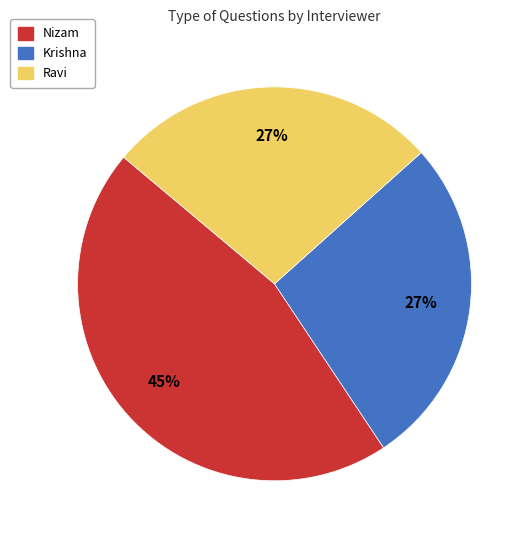

Does Nizam account for over 50% of the chart?

No